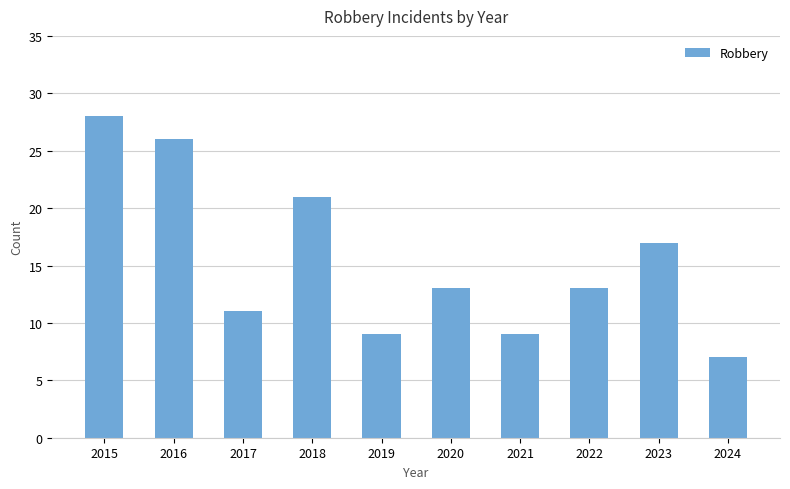

How many data points does each series have?

10